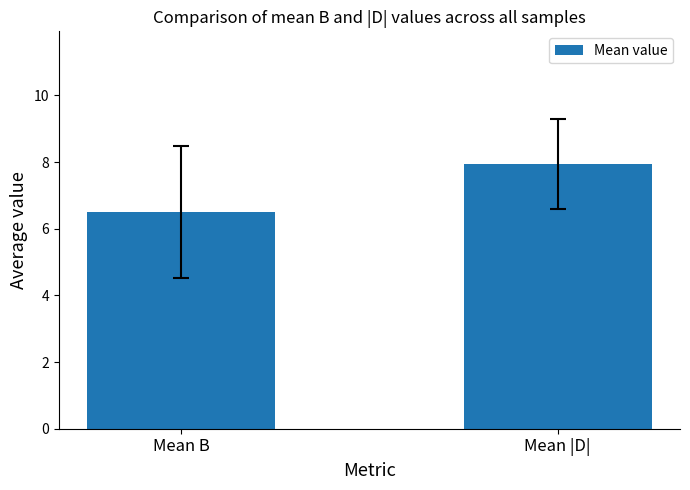

What position from the right is Mean B?

2